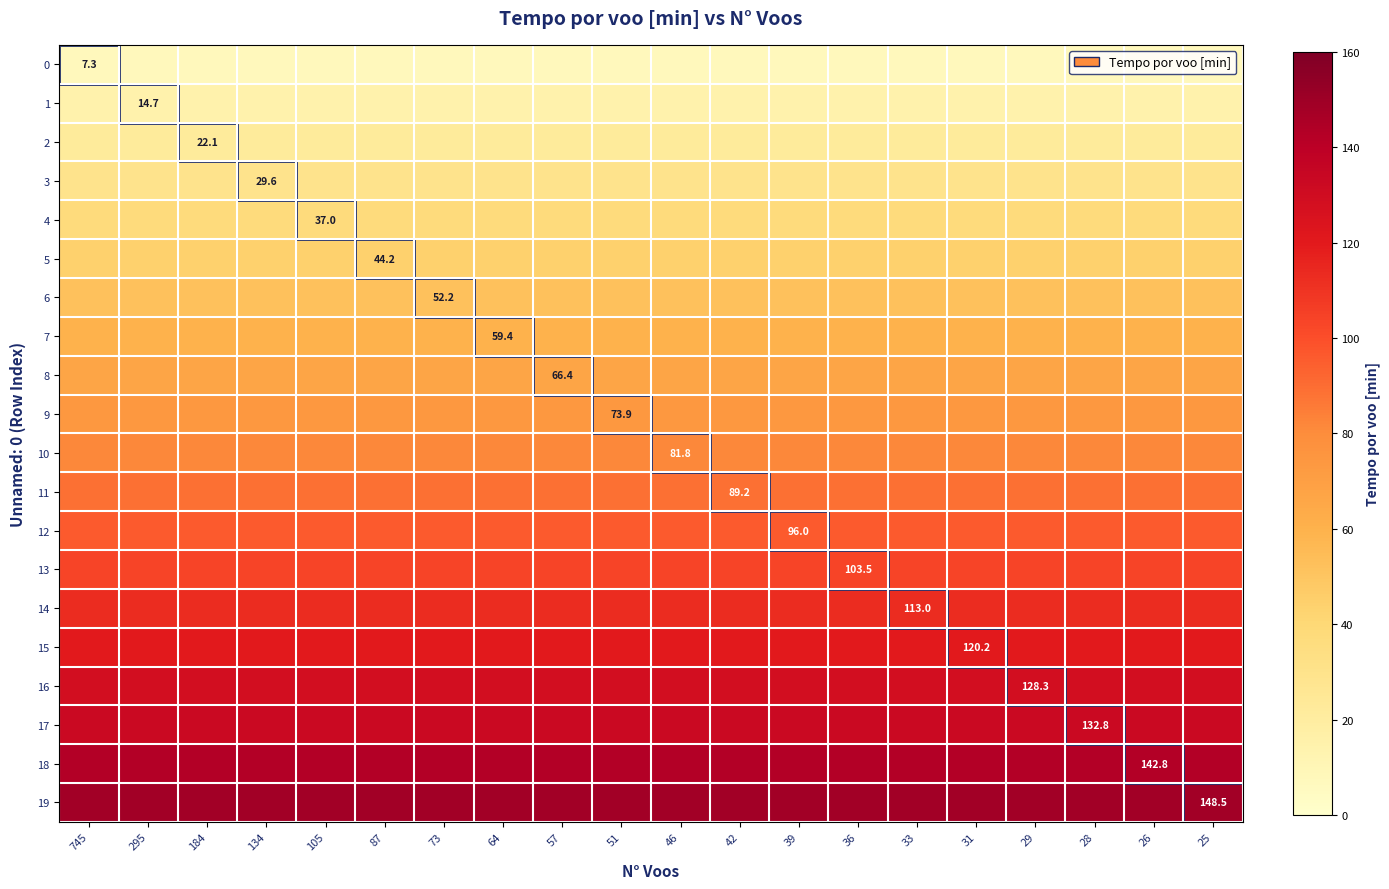

Which category has the highest value across all series?

745